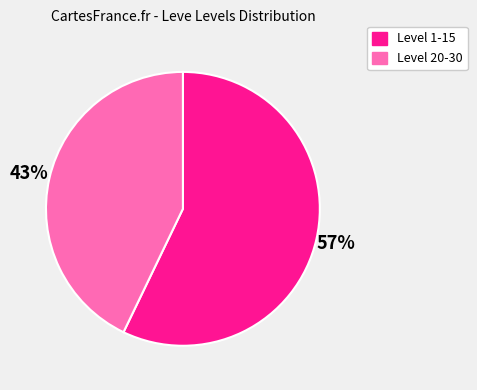

To the nearest percent, what is the combined percentage of Level 20-30 and Level 1-15?

100%